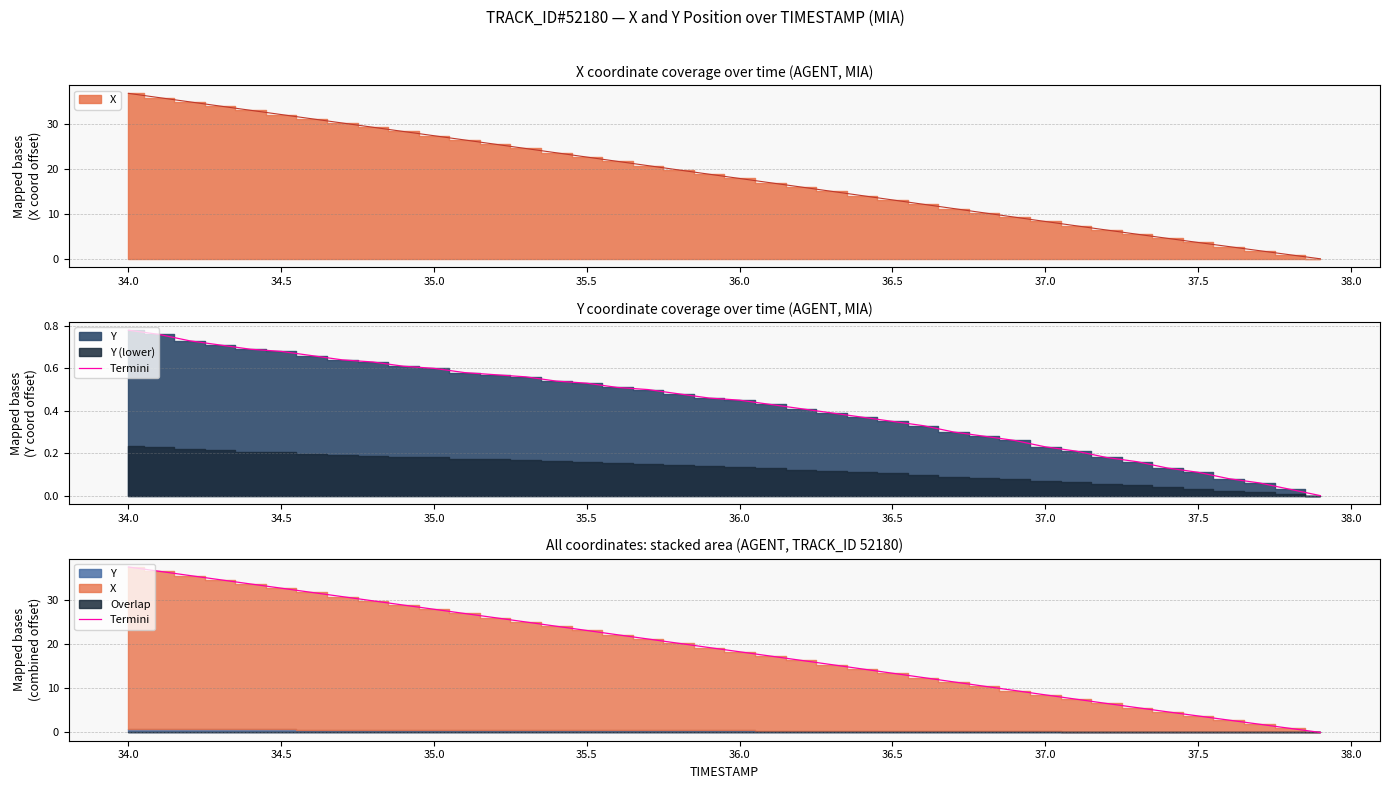

What is the difference between the second highest and second lowest values?

35.6